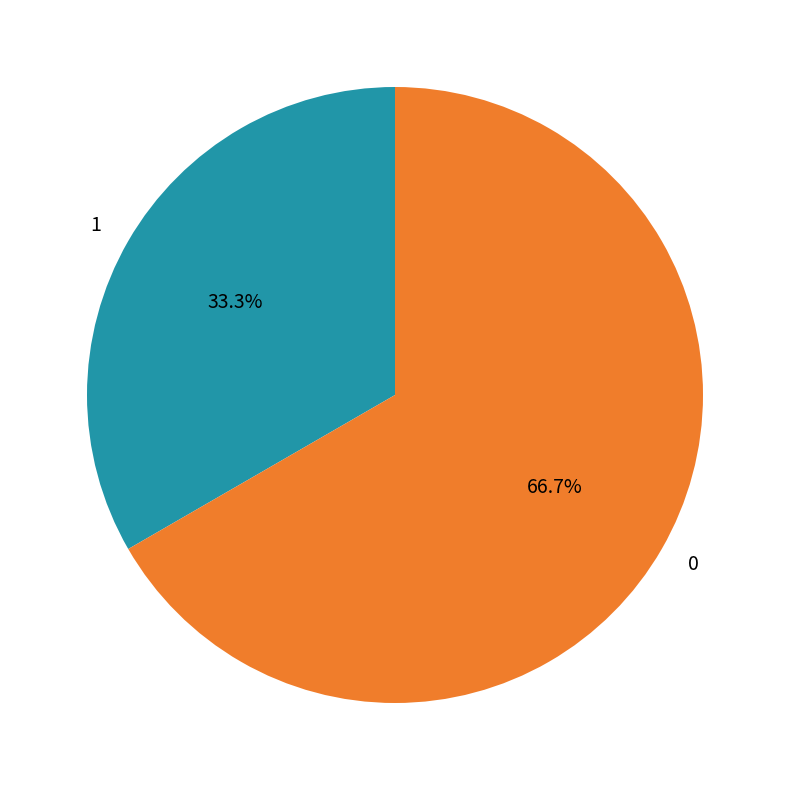

What is the total percentage of 0 and 1?

100.0%